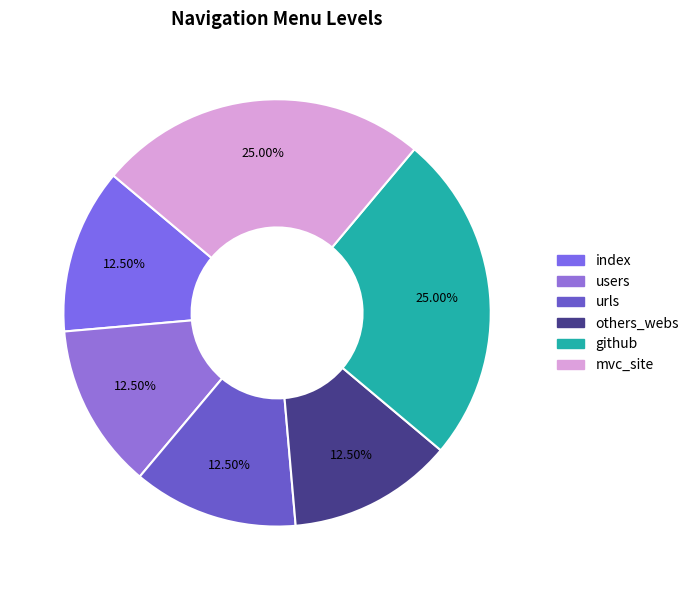

Is there any slice that represents more than half of the pie?

No